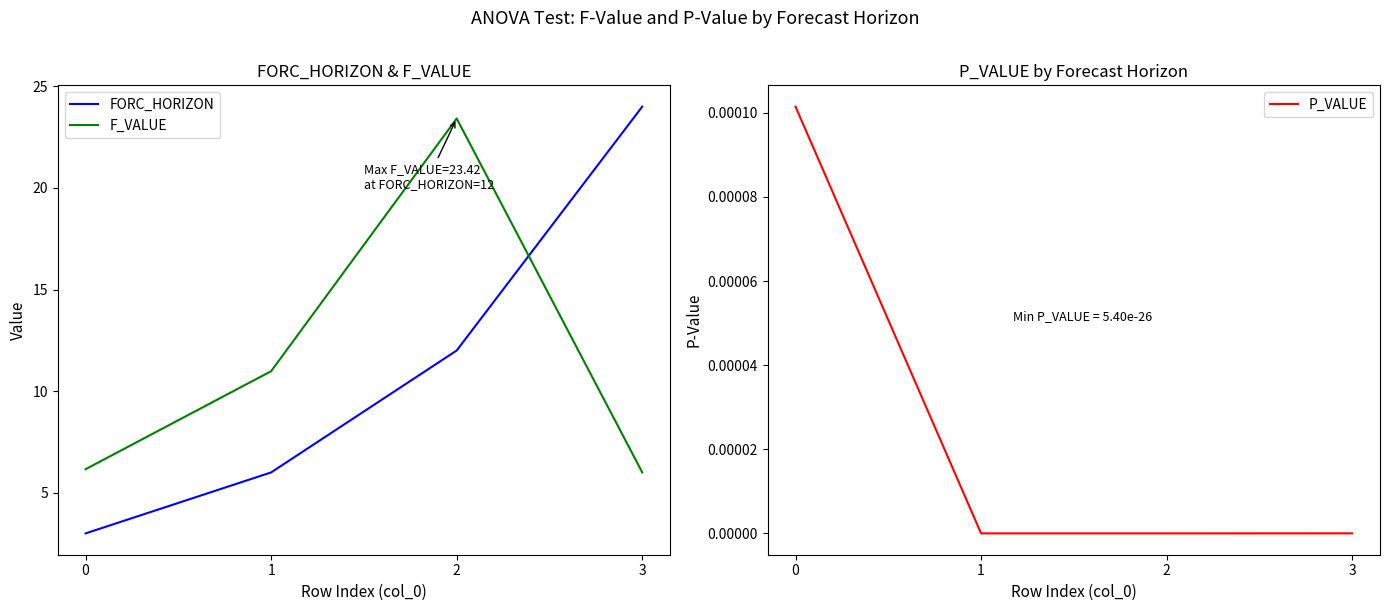

Does the chart have visible grid lines?

No